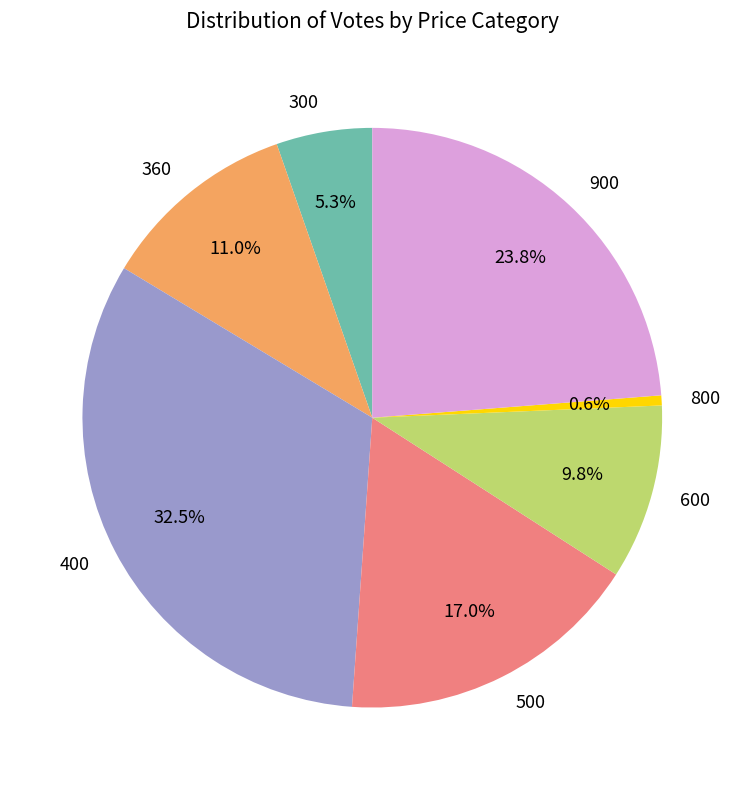

What is the total percentage of 360 and 500?

28.0%